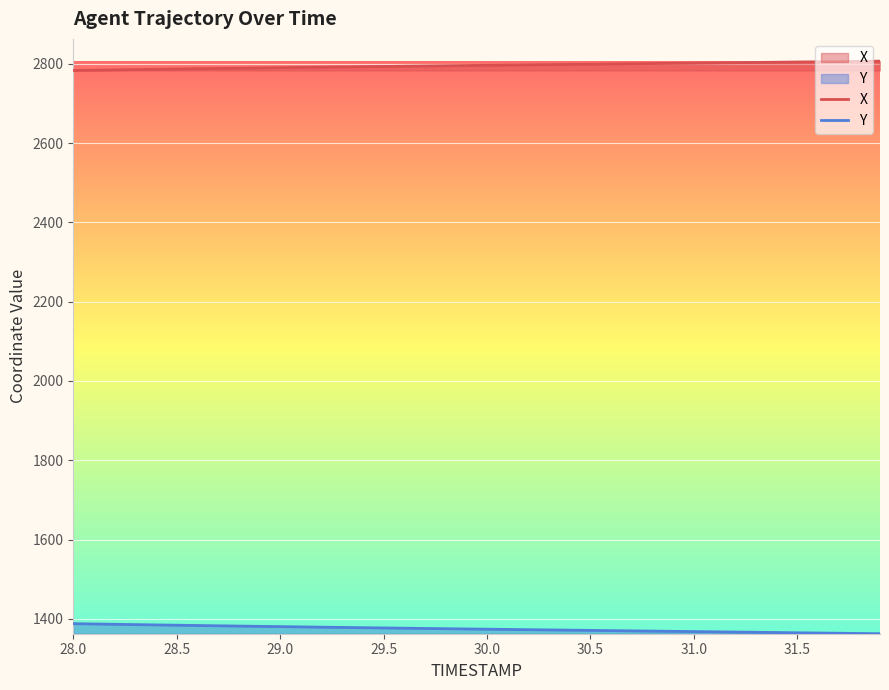

Reading left to right, what are all the values shown in this chart?

X: 2783.1	2783.8	2784.6	2785.3	2786.0	2786.7	2787.4	2788.1	2788.7	2789.4	2790.0	2790.7	2791.3	2791.9	2792.5	2793.2	2793.8	2794.3	2794.9	2795.5	2796.1	2796.7	2797.2	2797.8	2798.3	2798.9	2799.4	2800.0	2800.6	2801.1	2801.7	2802.2	2802.8	2803.3	2803.8	2804.4	2804.9	2805.5	2806.0	2806.6
Y: 1387.9	1387.1	1386.3	1385.5	1384.8	1384.0	1383.3	1382.6	1381.9	1381.2	1380.5	1379.8	1379.1	1378.5	1377.8	1377.1	1376.5	1375.8	1375.2	1374.6	1374.0	1373.4	1372.8	1372.2	1371.6	1371.0	1370.4	1369.8	1369.2	1368.6	1368.0	1367.4	1366.8	1366.2	1365.6	1365.0	1364.3	1363.8	1363.2	1362.6